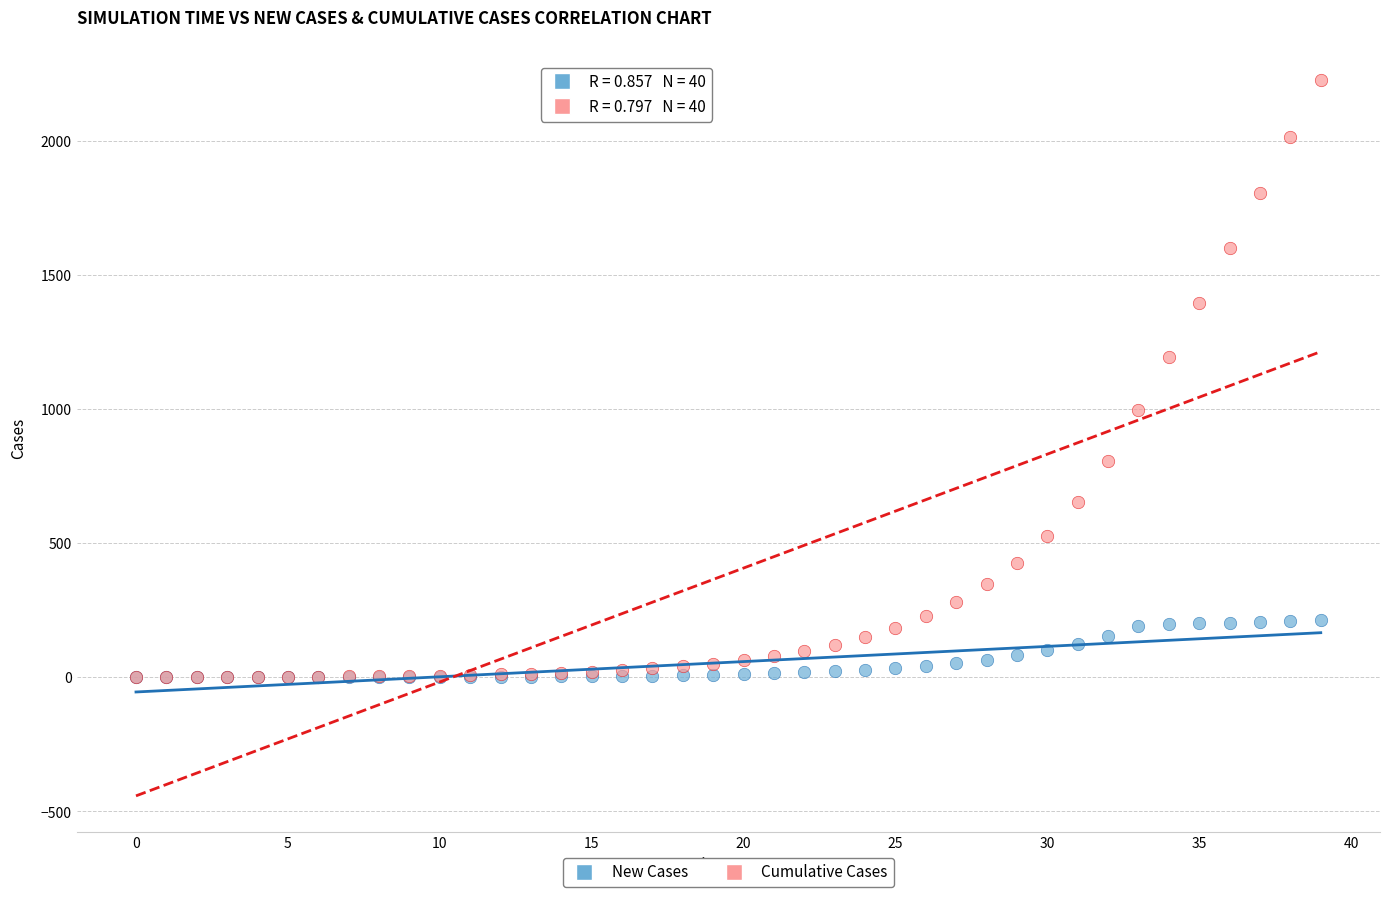

Which series has the widest spread of Y values?

Cumulative Cases